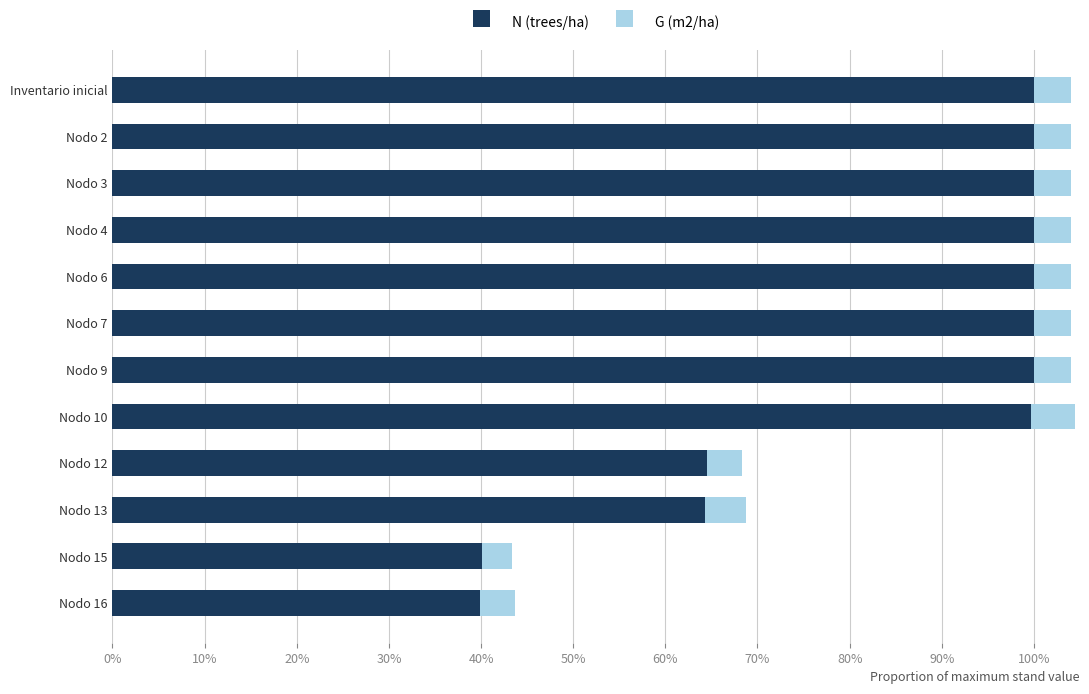

What are all the series names shown in the legend?

N (trees/ha), G (m2/ha)